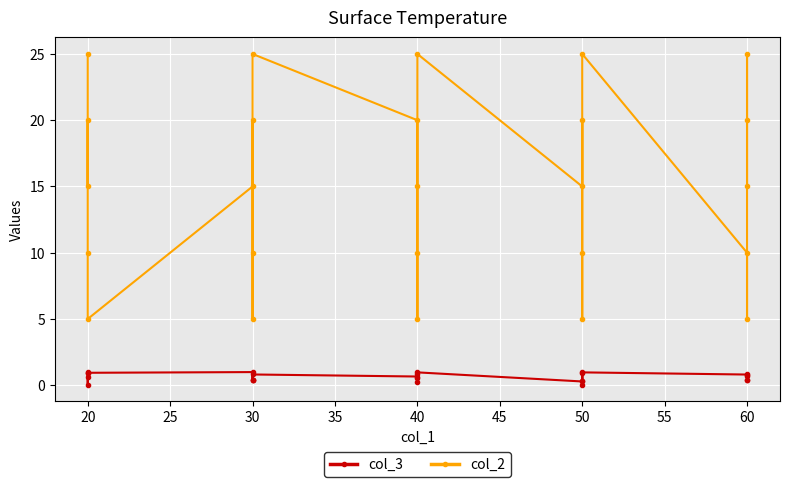

The col_3 series shows 1.0 at 40. True or false?

False